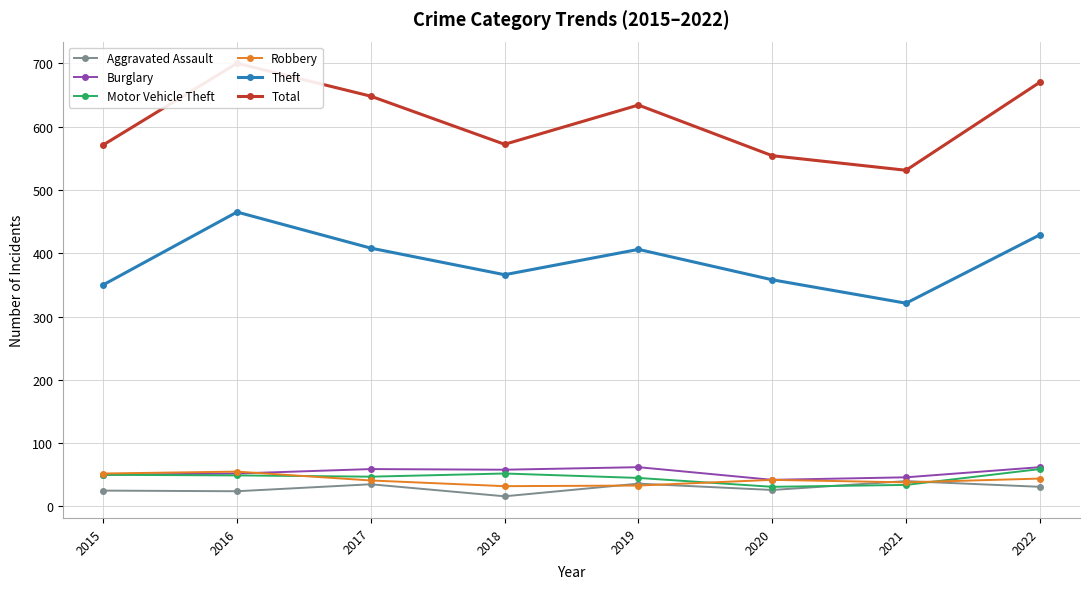

What is the sum of all Robbery values?

337